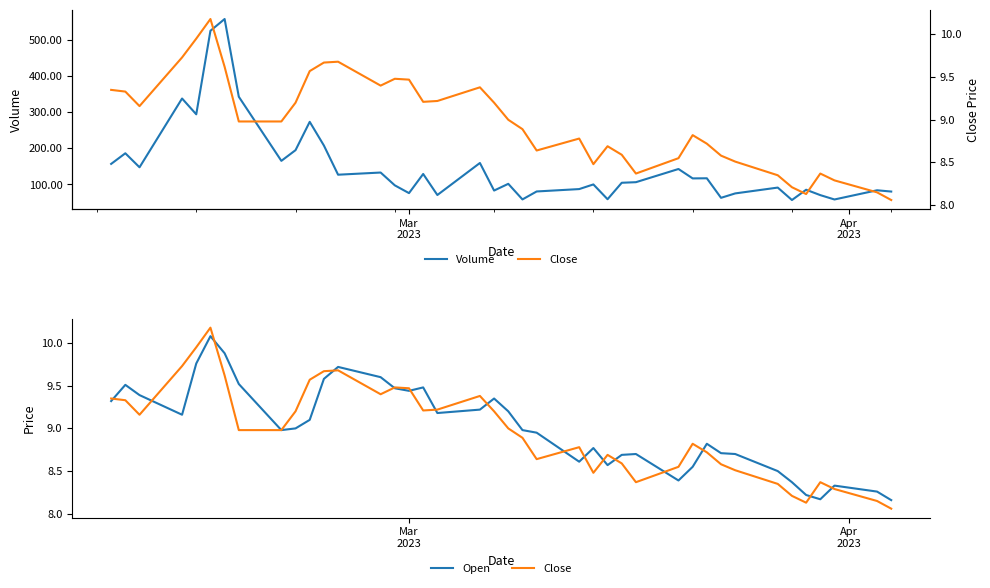

True or false: Volume and Close intersect in this chart.

False